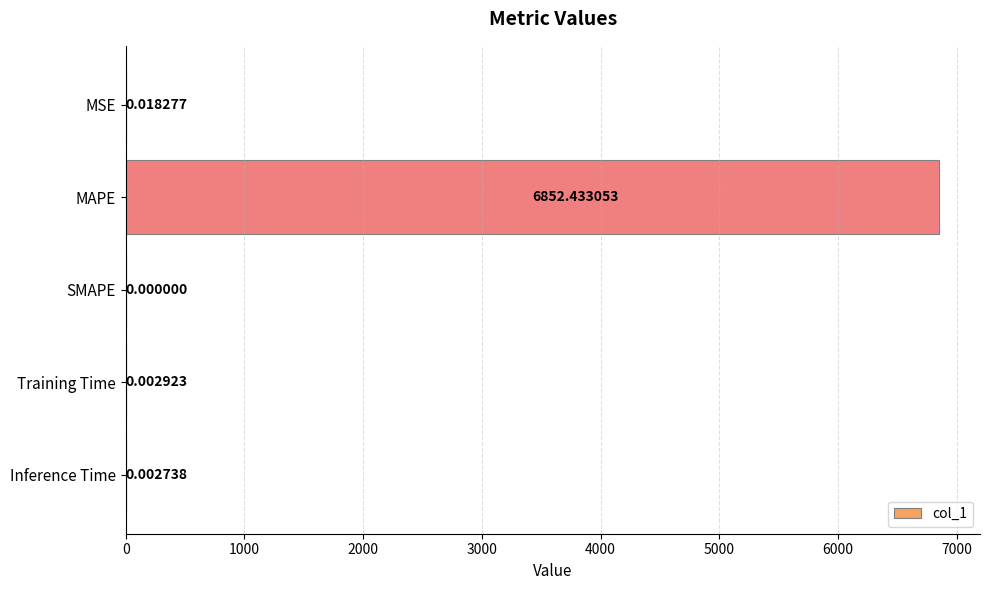

What is the maximum value shown in the chart?

6852.4